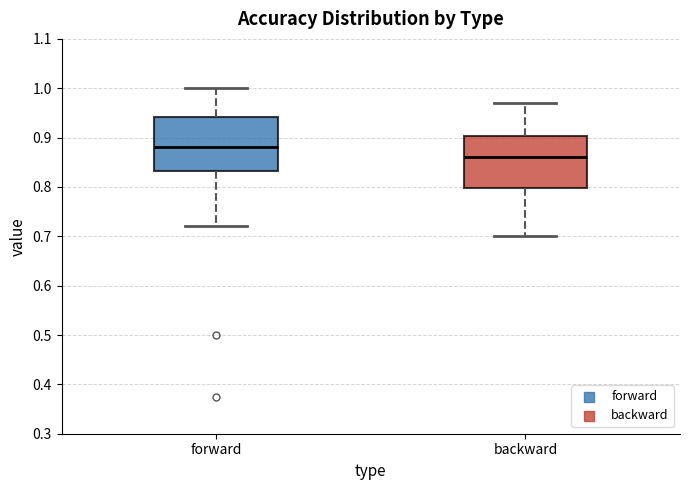

Which box's median line is the lowest?

backward